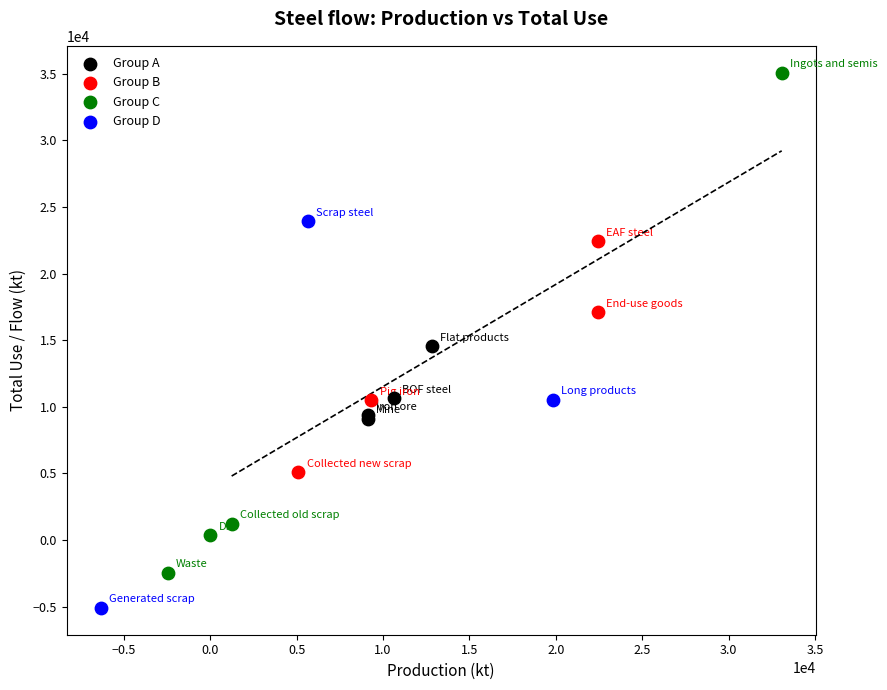

Which series has the largest Y range (max minus min)?

Group C